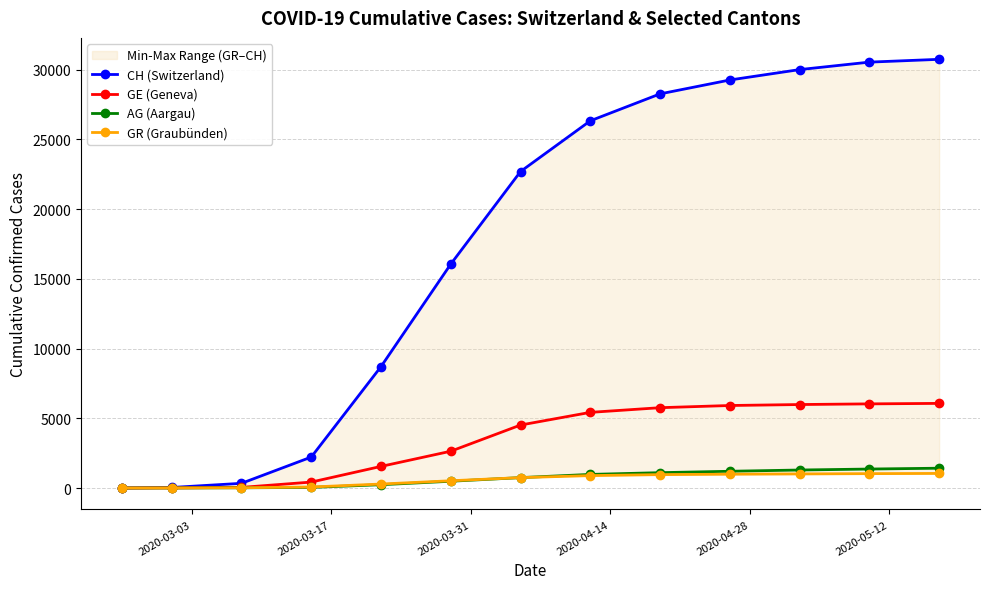

What is the average value of the AG (Aargau) series?

682